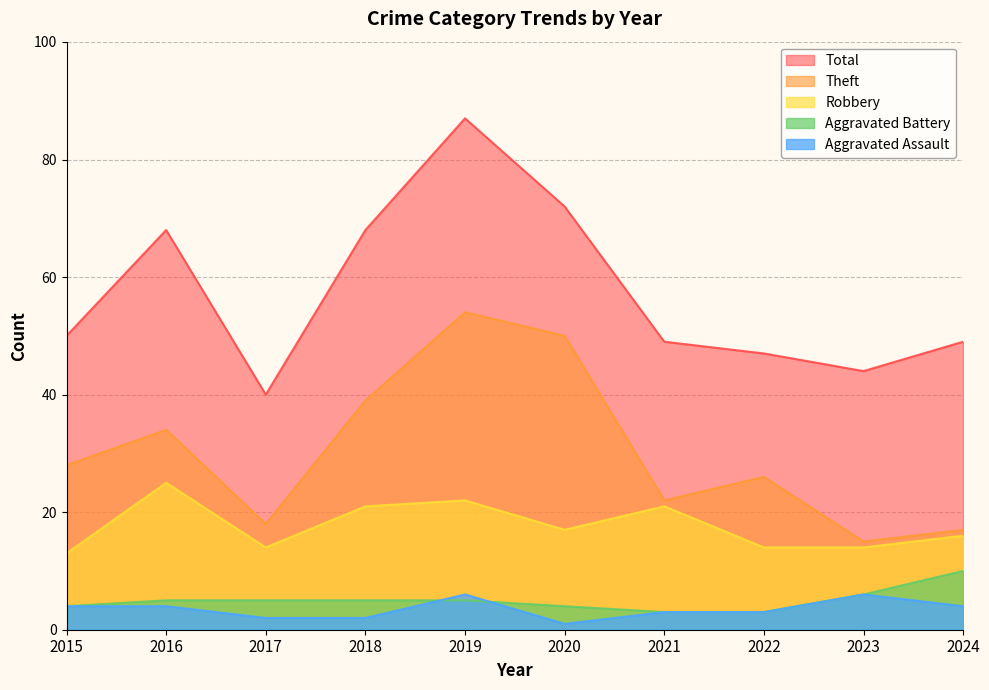

What is the value of the Aggravated Battery point at the 5th from the left?

5